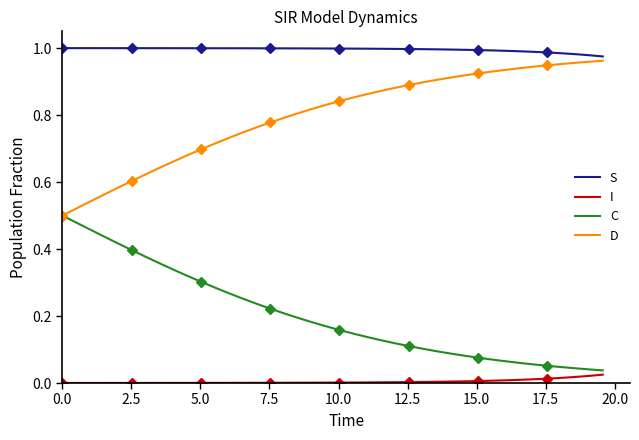

True or false: S and I intersect in this chart.

False